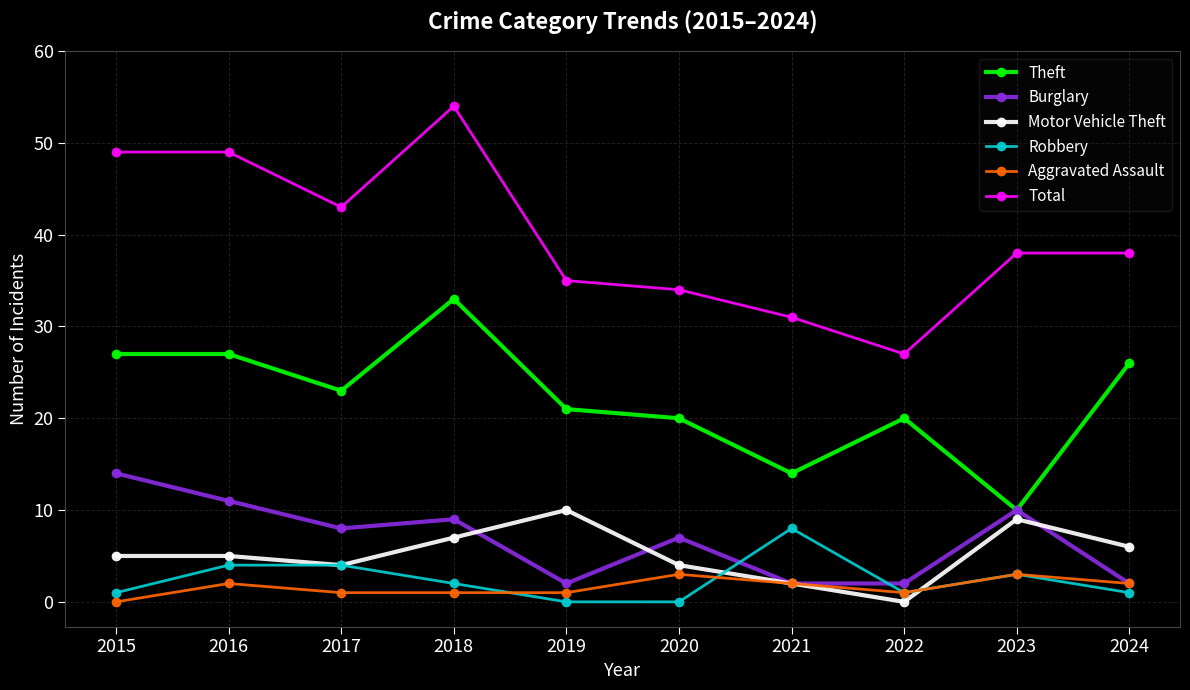

True or false: Total and Theft cross at least once.

False